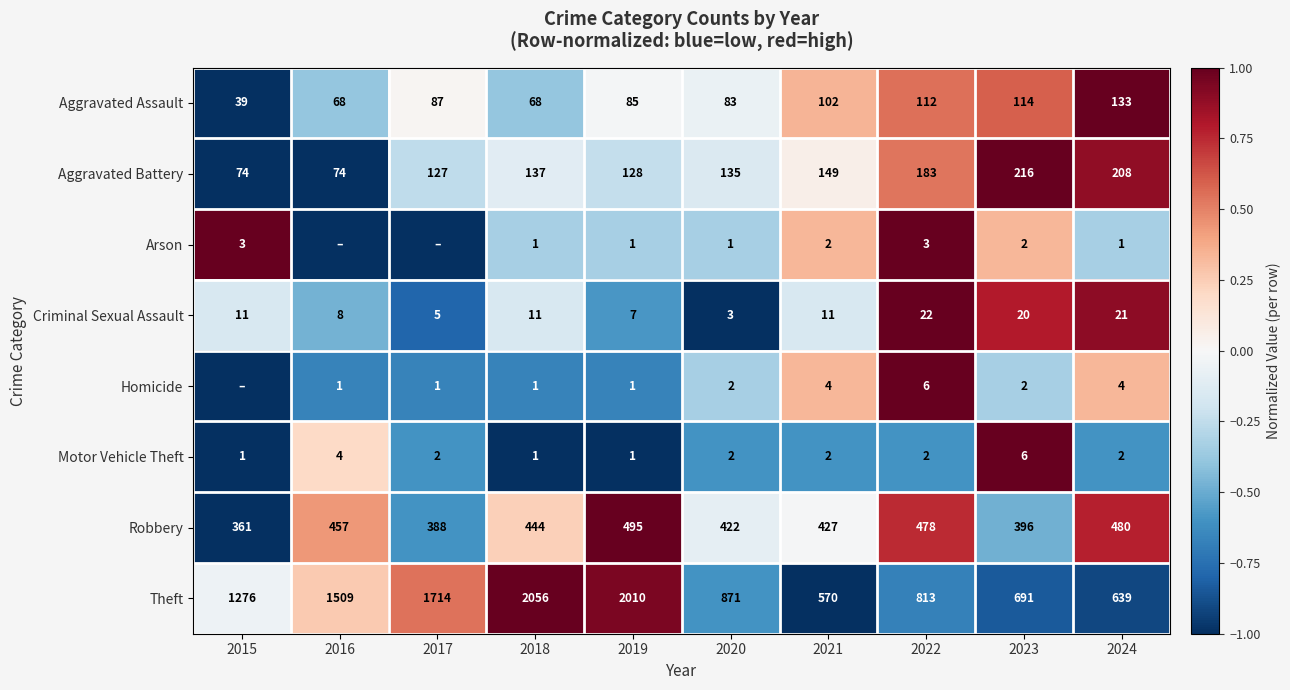

How many values in the Motor Vehicle Theft series are below 2?

3